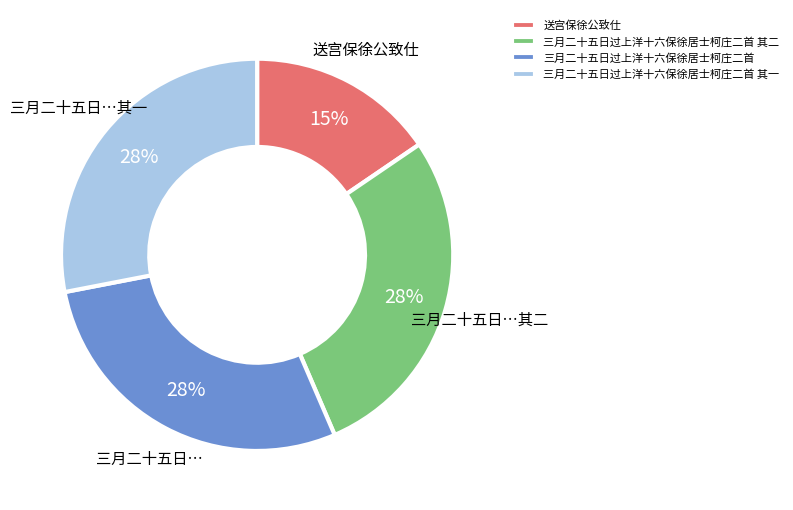

To the nearest percent, what portion does 三月二十五日过上洋十六保徐居士柯庄二首 represent?

28%